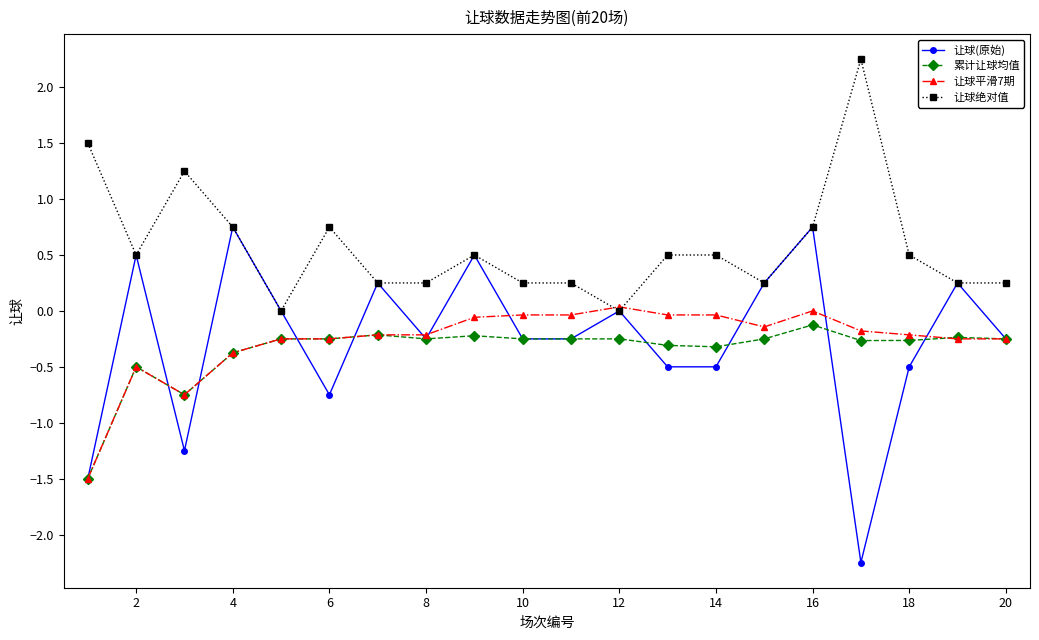

True or false: 让球绝对值 and 累计让球均值 intersect in this chart.

False